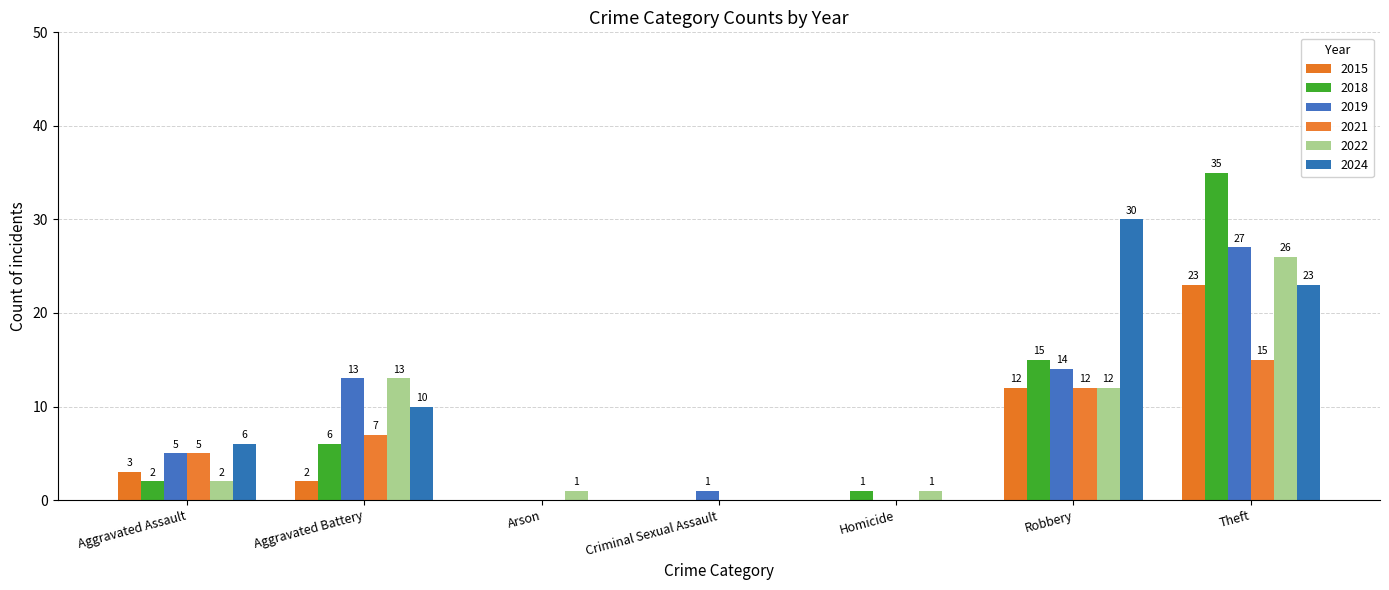

Reading left to right, list all the values displayed in this chart.

2015: Aggravated Assault=3	Aggravated Battery=2	Arson=0	Criminal Sexual Assault=0	Homicide=0	Robbery=12	Theft=23
2018: Aggravated Assault=2	Aggravated Battery=6	Arson=0	Criminal Sexual Assault=0	Homicide=1	Robbery=15	Theft=35
2019: Aggravated Assault=5	Aggravated Battery=13	Arson=0	Criminal Sexual Assault=1	Homicide=0	Robbery=14	Theft=27
2021: Aggravated Assault=5	Aggravated Battery=7	Arson=0	Criminal Sexual Assault=0	Homicide=0	Robbery=12	Theft=15
2022: Aggravated Assault=2	Aggravated Battery=13	Arson=1	Criminal Sexual Assault=0	Homicide=1	Robbery=12	Theft=26
2024: Aggravated Assault=6	Aggravated Battery=10	Arson=0	Criminal Sexual Assault=0	Homicide=0	Robbery=30	Theft=23